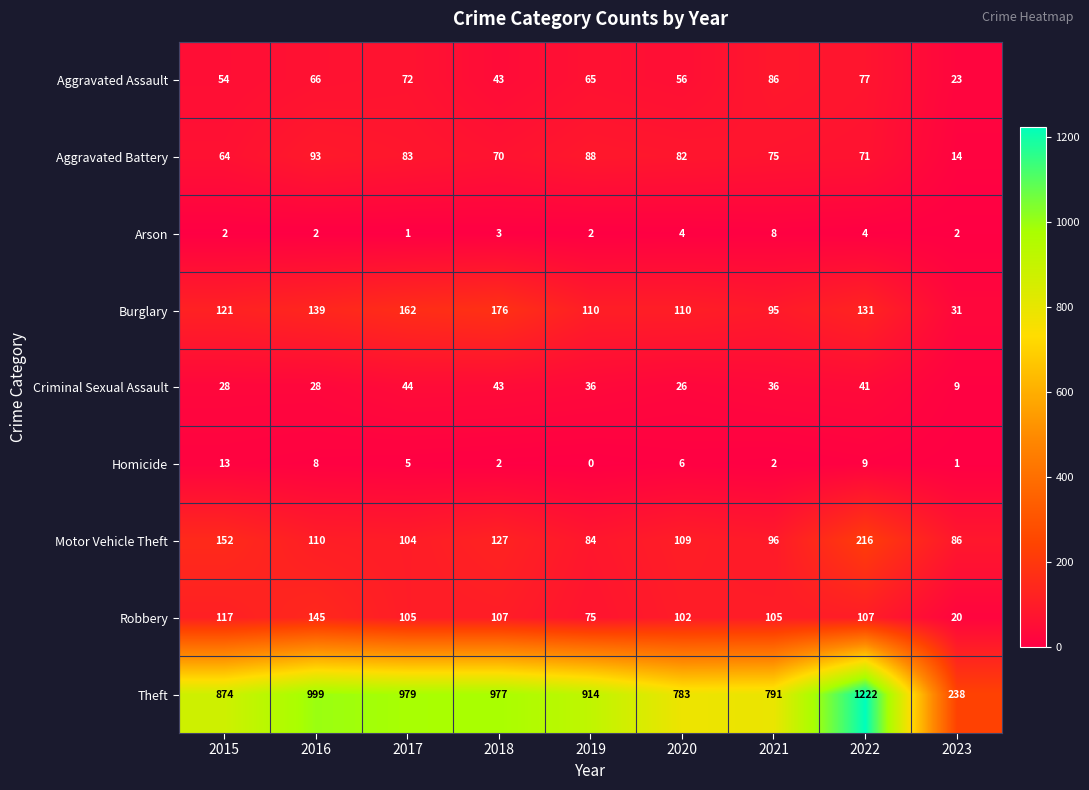

What is the difference between the Robbery values at 2021 and 2020?

3